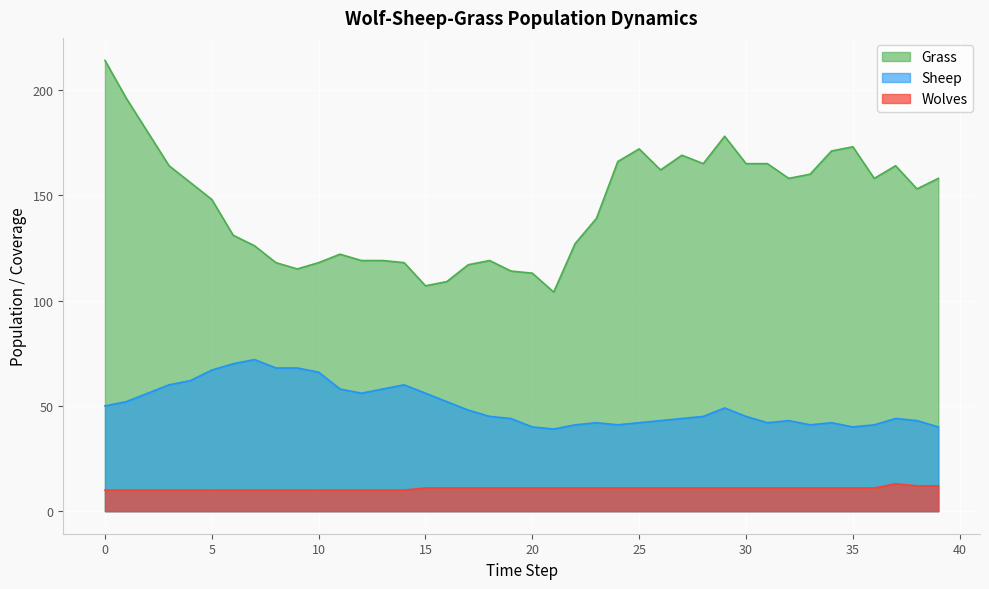

How many lines are shown in the chart?

3